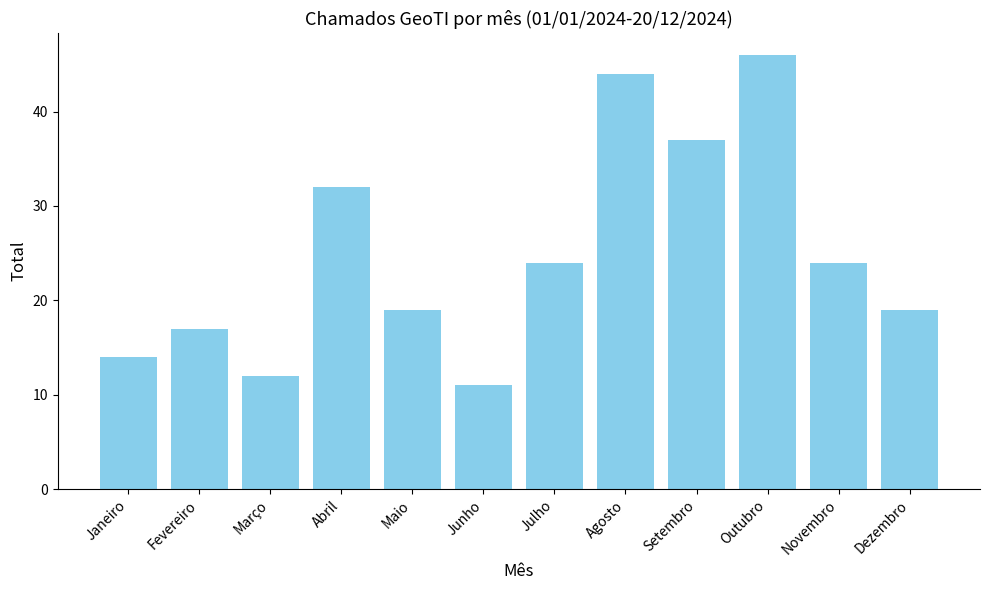

Reading left to right, list all the values displayed in this chart.

14	17	12	32	19	11	24	44	37	46	24	19